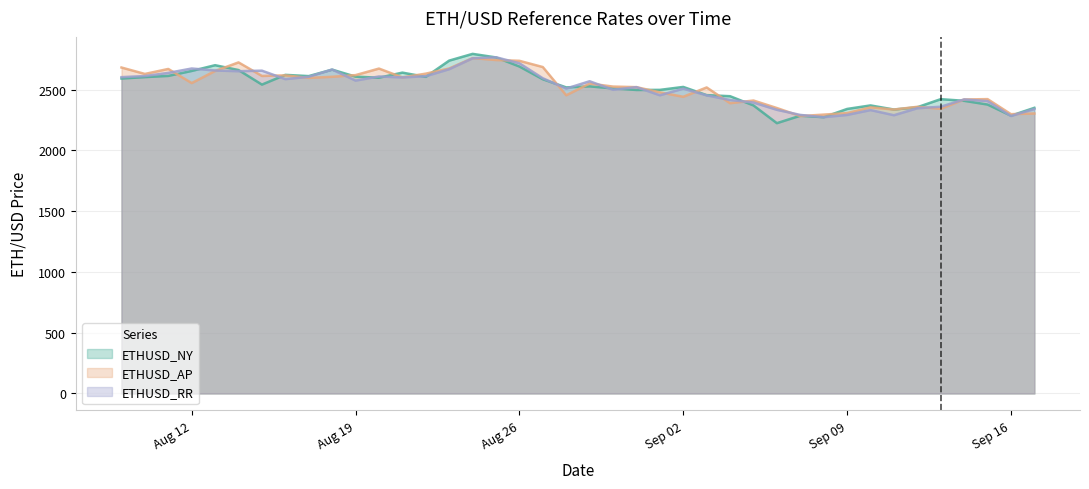

What is the lowest value of the ETHUSD_RR series?

2274.1